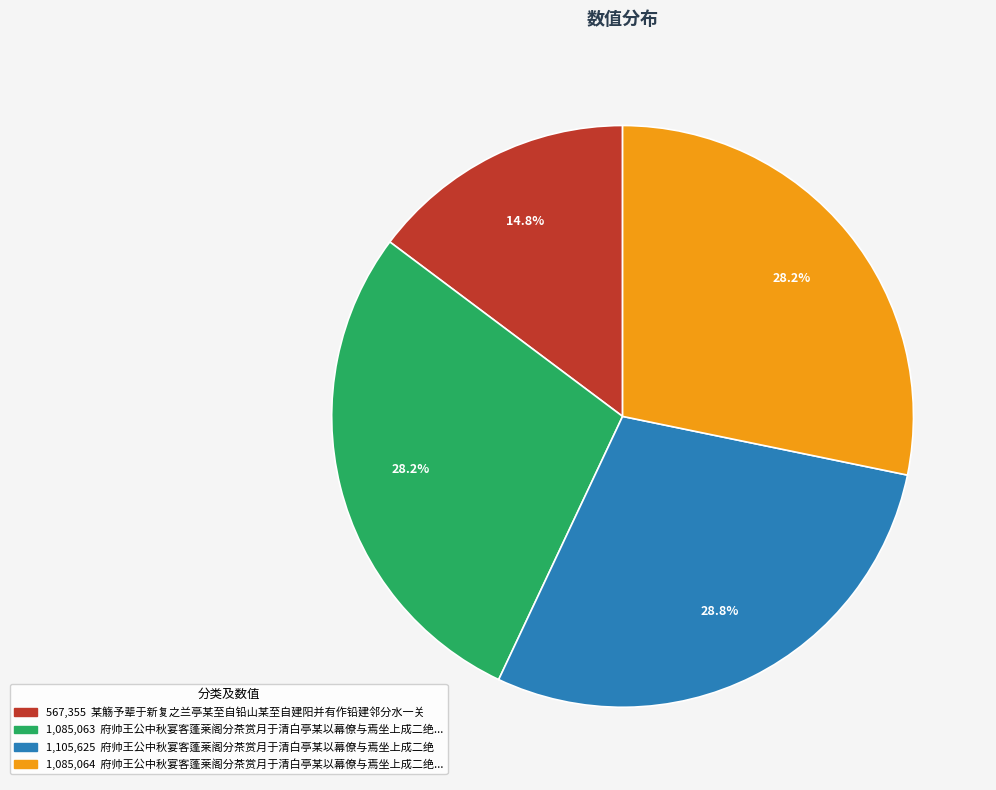

How many segments does this pie chart have?

4